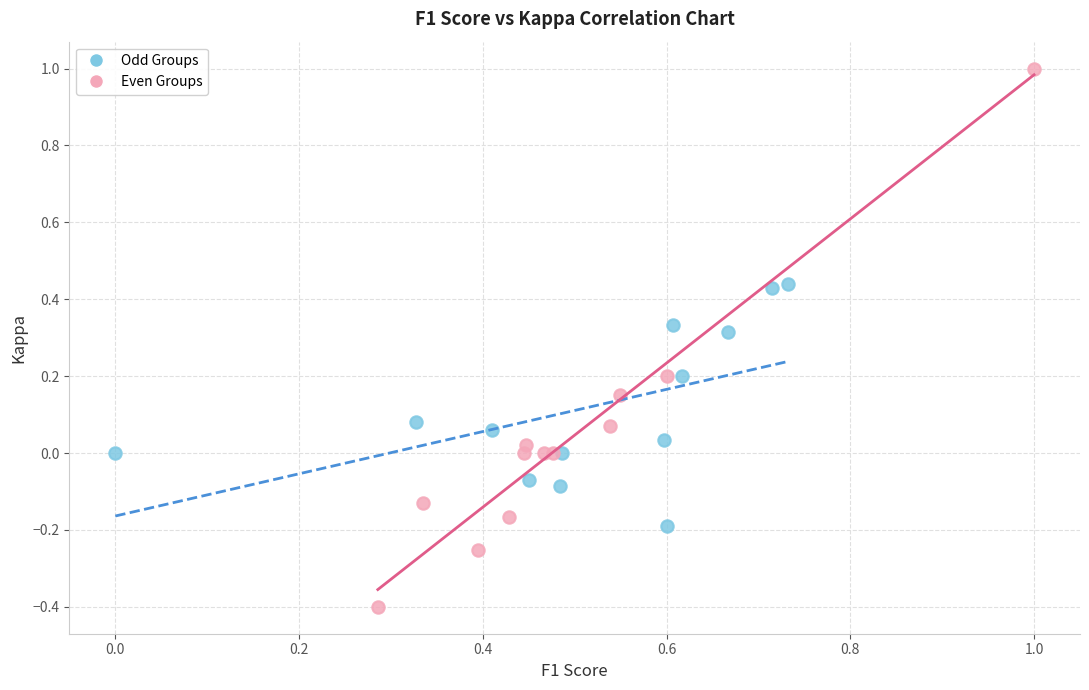

Which series contains the highest Y value?

Even Groups